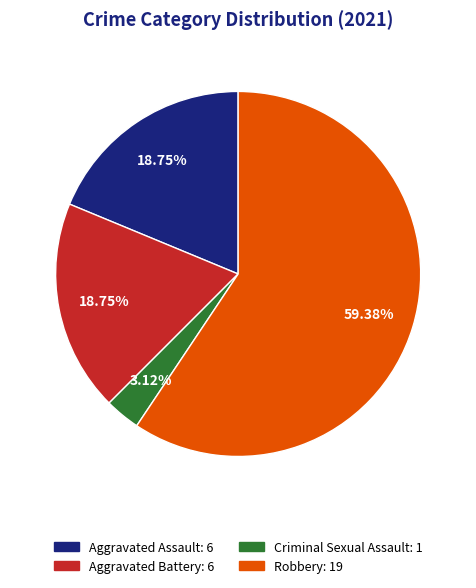

To the nearest percent, what is the difference between the largest and smallest slice percentages?

56%